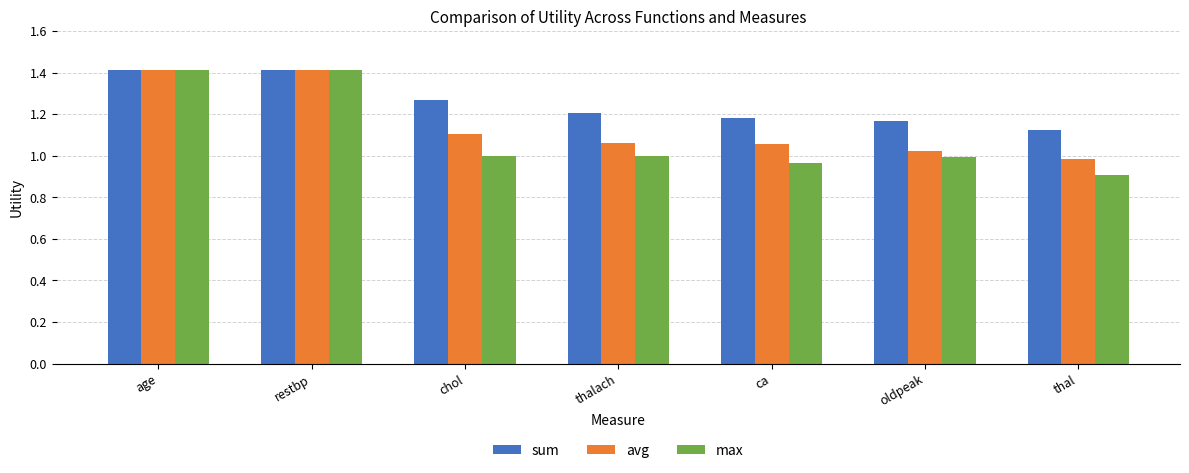

Are the bars horizontal?

No